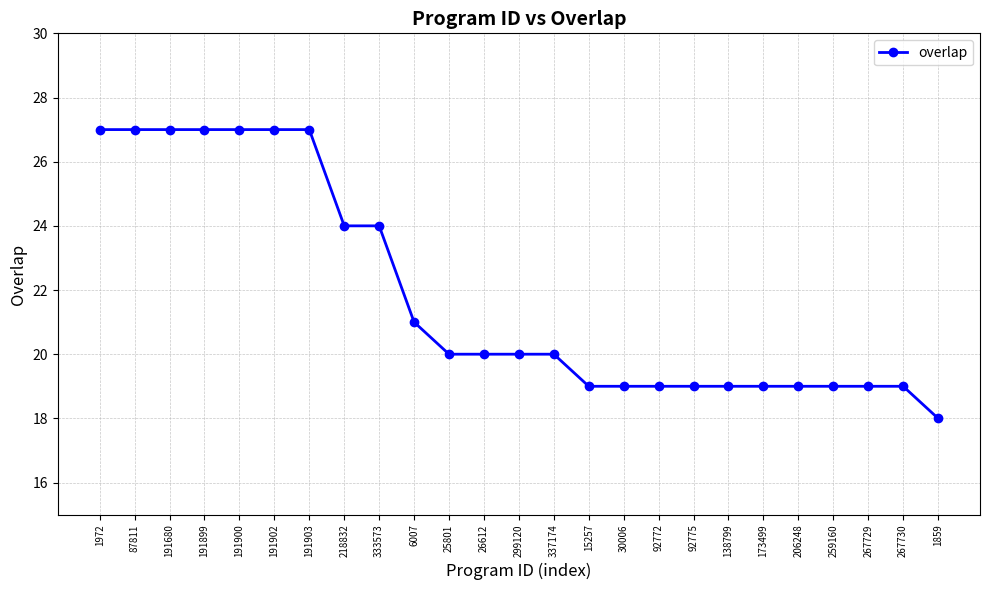

Approximately how many times larger is the value at 1859 compared to 191899?

0.7